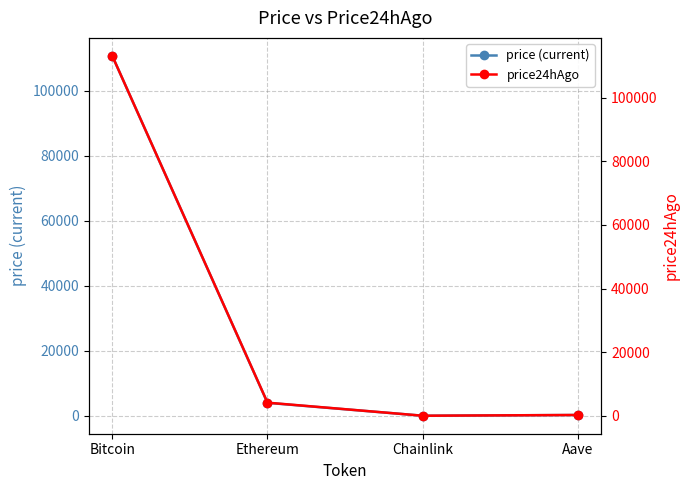

Where is price (current) nearest to the value 55366?

Ethereum